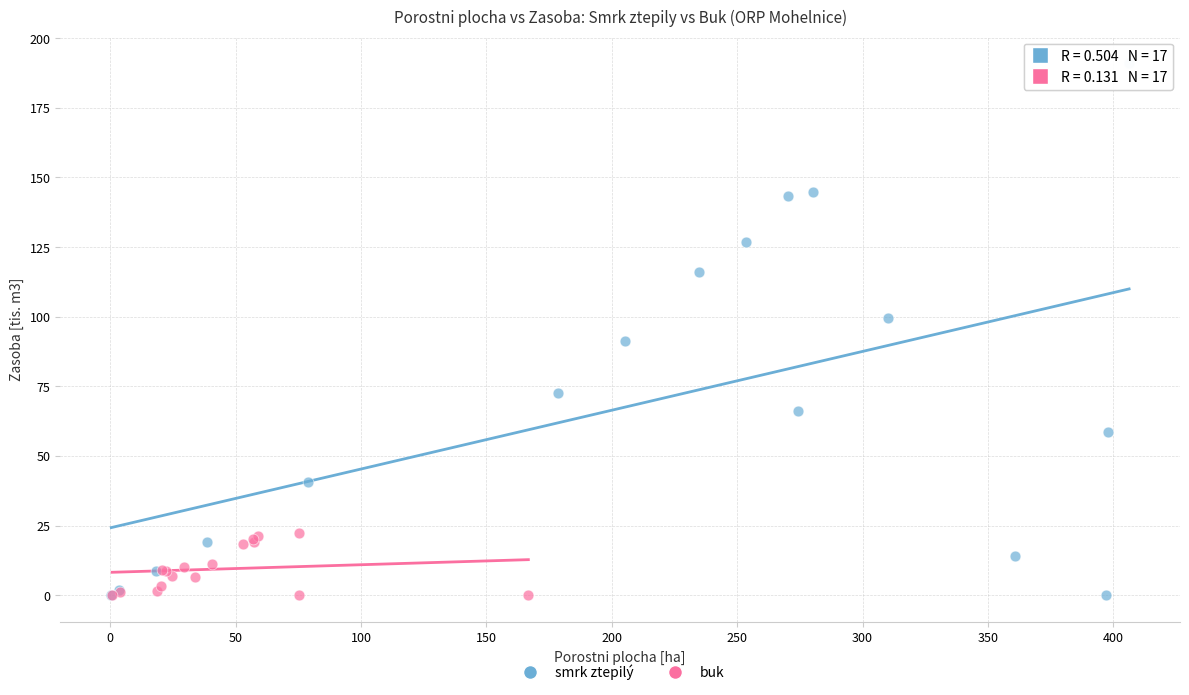

Which series has the widest spread of Y values?

smrk ztepilý